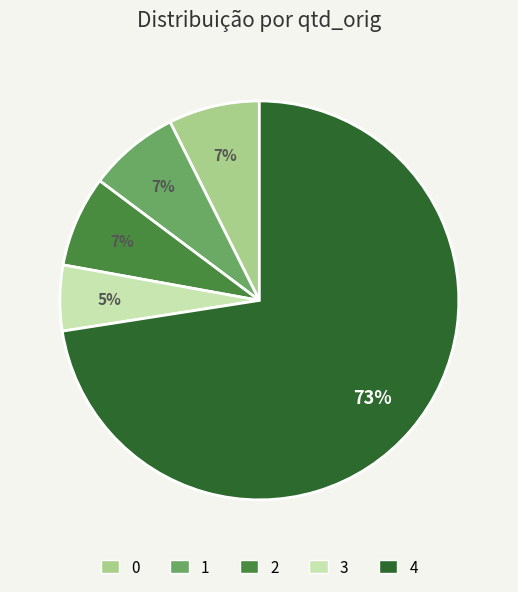

Is 4 the majority of the pie?

Yes